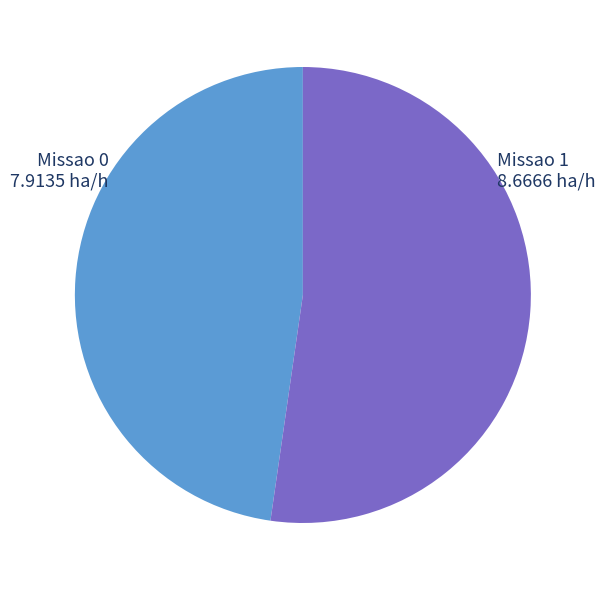

Combined, do Missao 0 and Missao 1 account for over 50%?

Yes